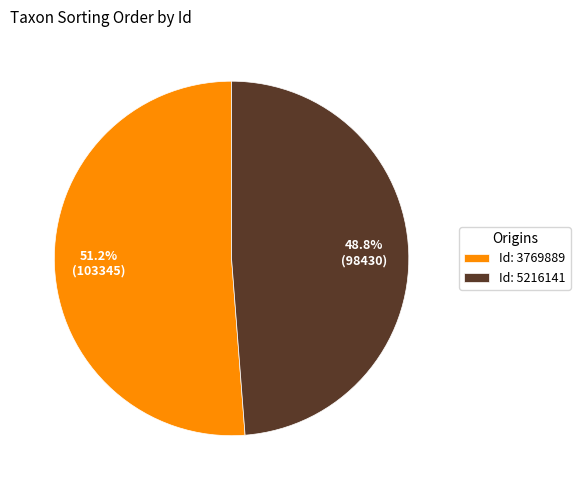

What is the ratio of the value at Id: 5216141 to the value at Id: 3769889?

1.0